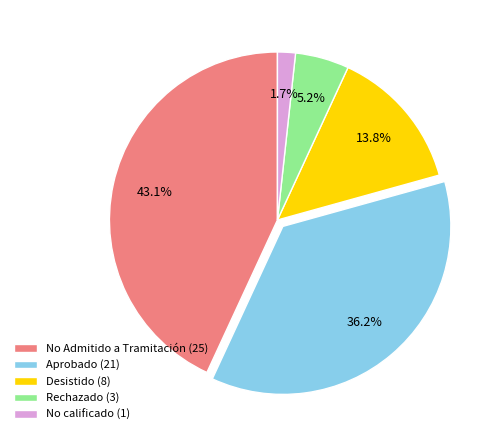

Rank the categories by value from lowest to highest.

No calificado (1), Rechazado (3), Desistido (8), Aprobado (21), No Admitido a Tramitación (25)